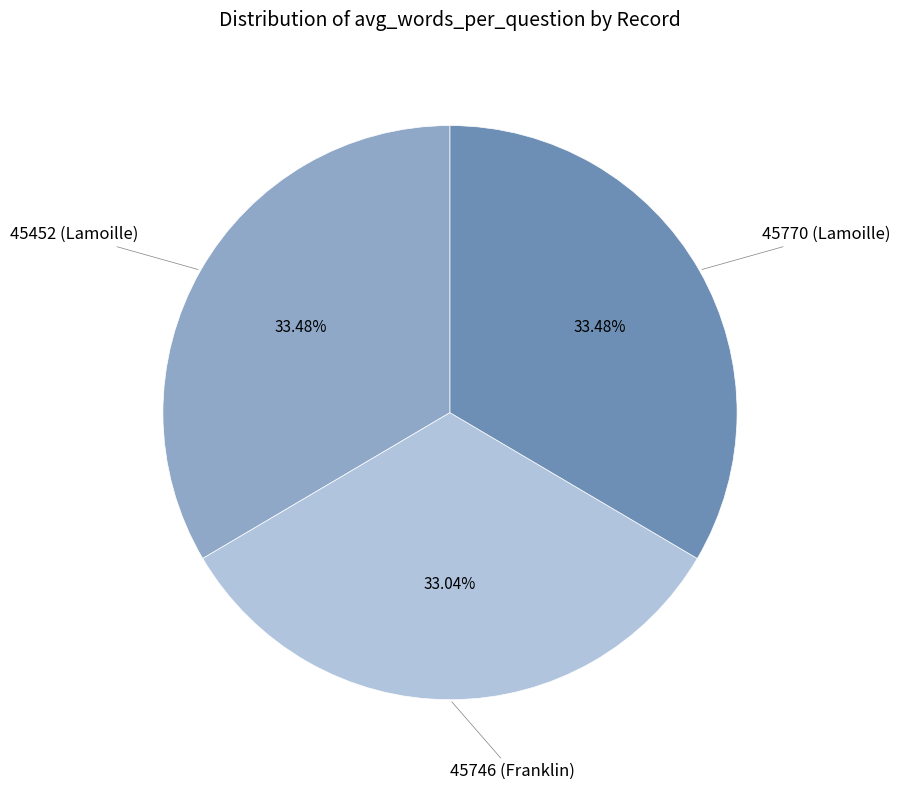

Is there any slice that represents more than half of the pie?

No